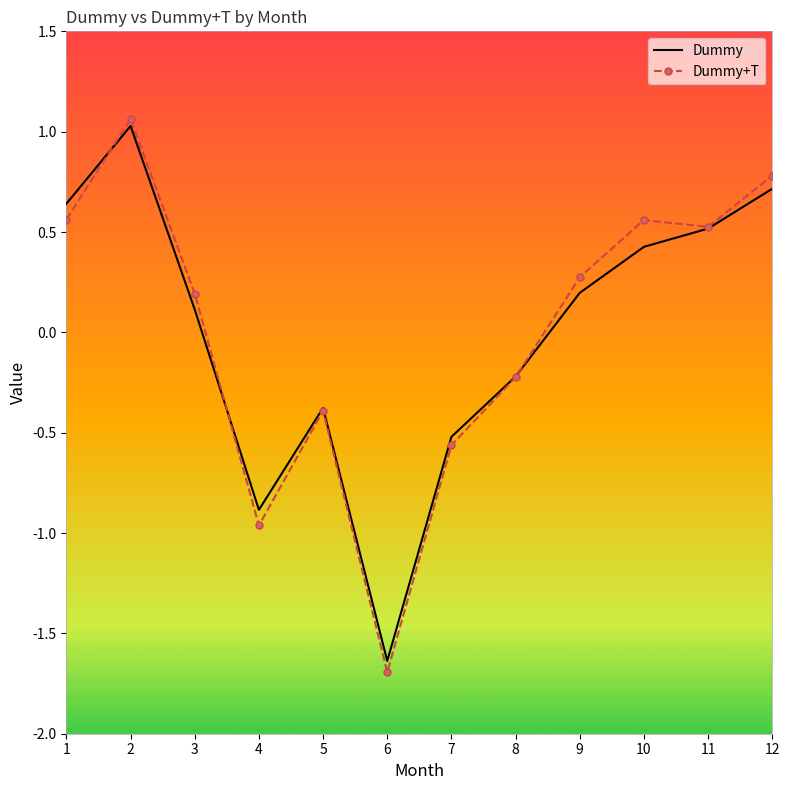

True or false: Dummy+T has more than 1 points higher than both neighbors.

True